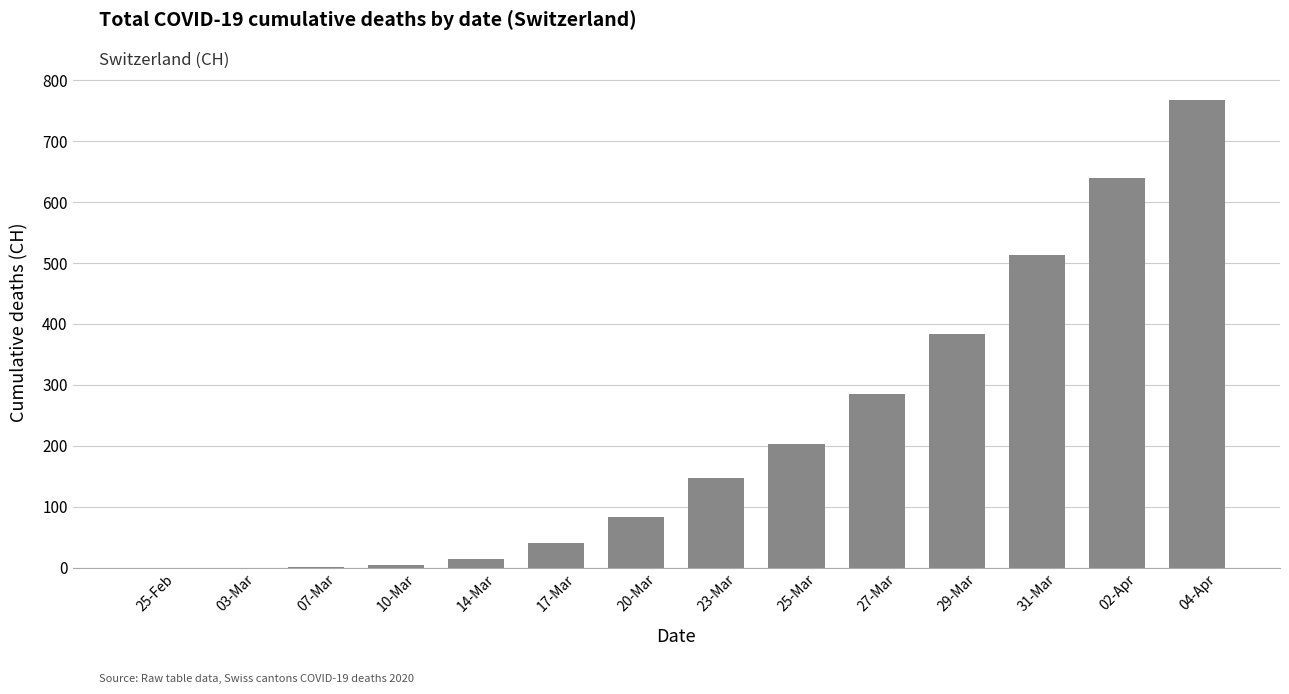

At which label is the value closest to 383?

29-Mar